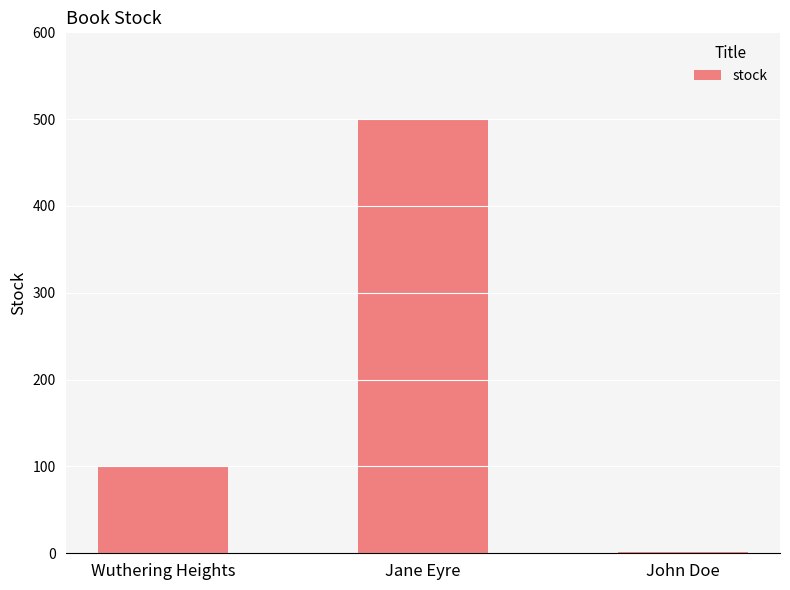

What is the sum of the values at John Doe and Jane Eyre?

502